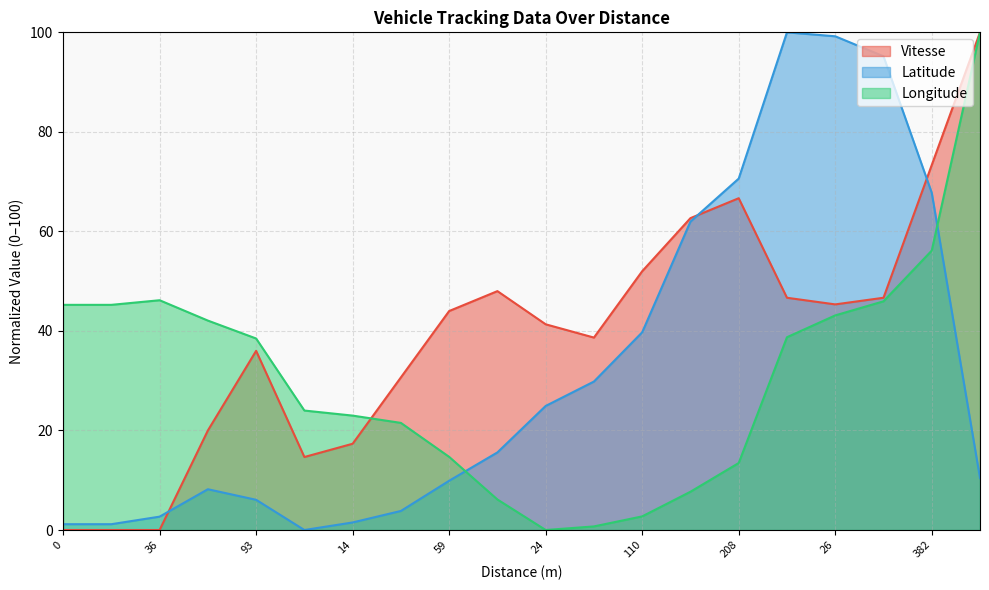

Does the chart have visible grid lines?

Yes